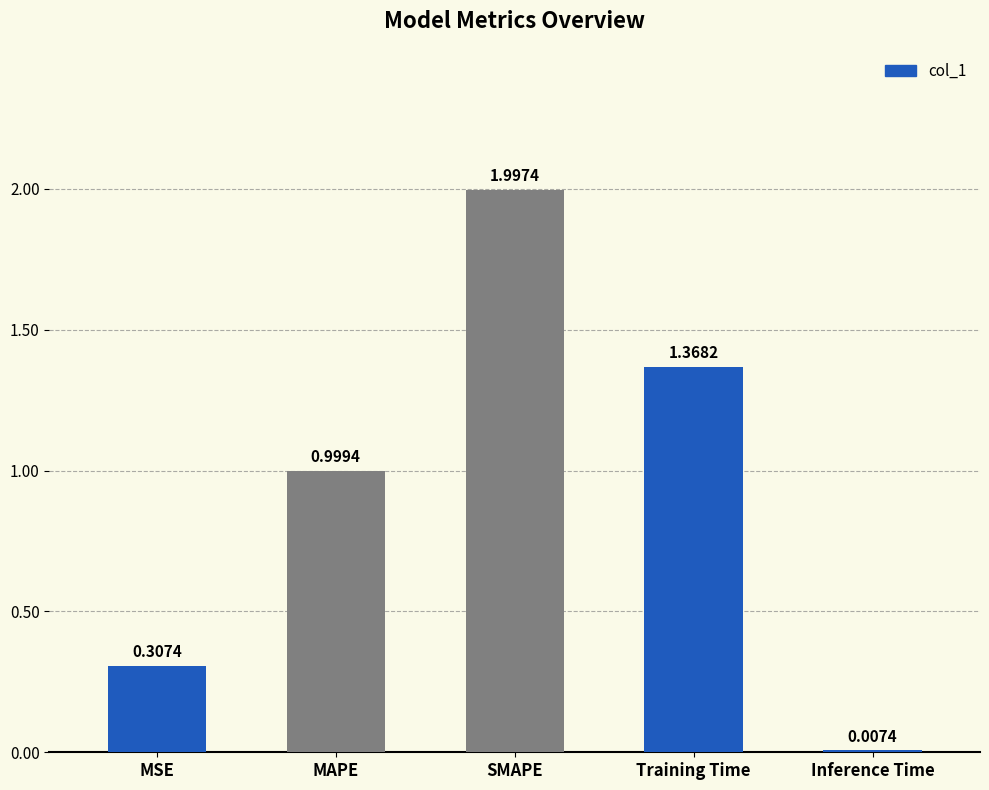

At which label is the value closest to 1?

MAPE